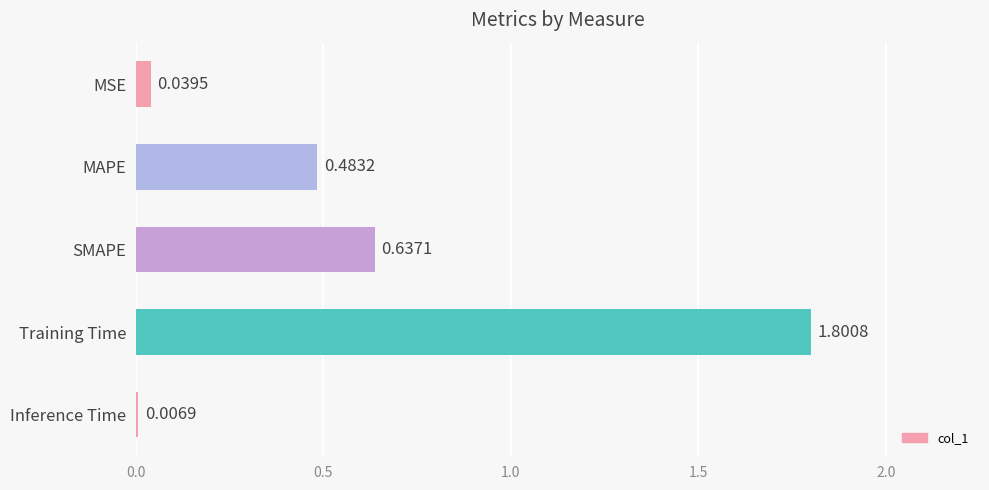

What is the label of the 4th bar from the bottom?

MAPE